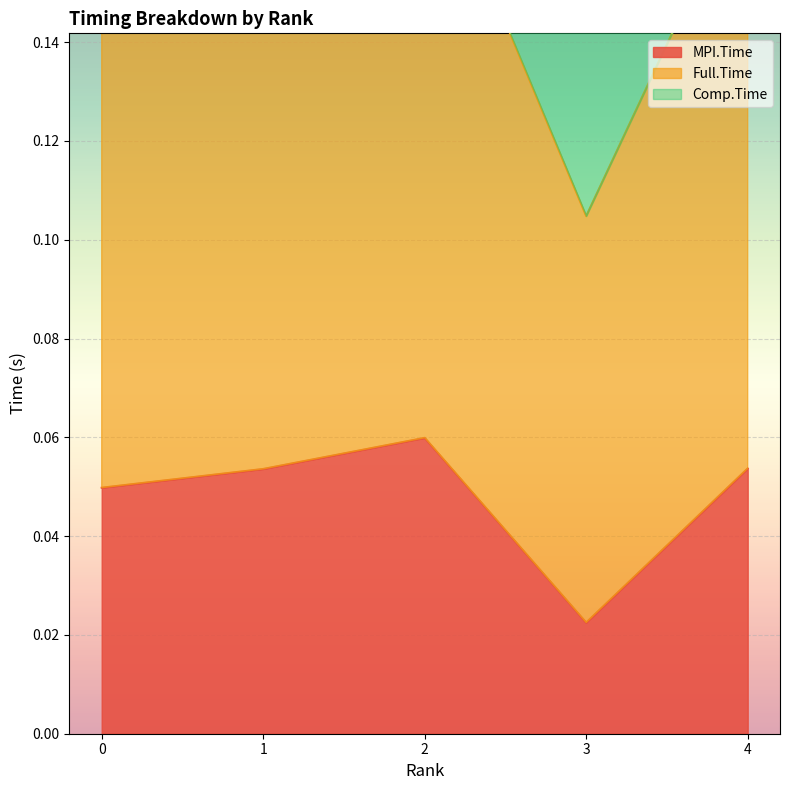

At which label is MPI.Time closest to 0?

3